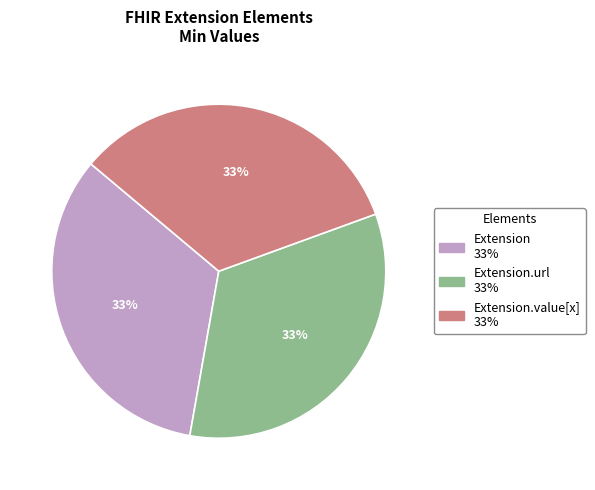

Is there any slice that represents more than half of the pie?

No